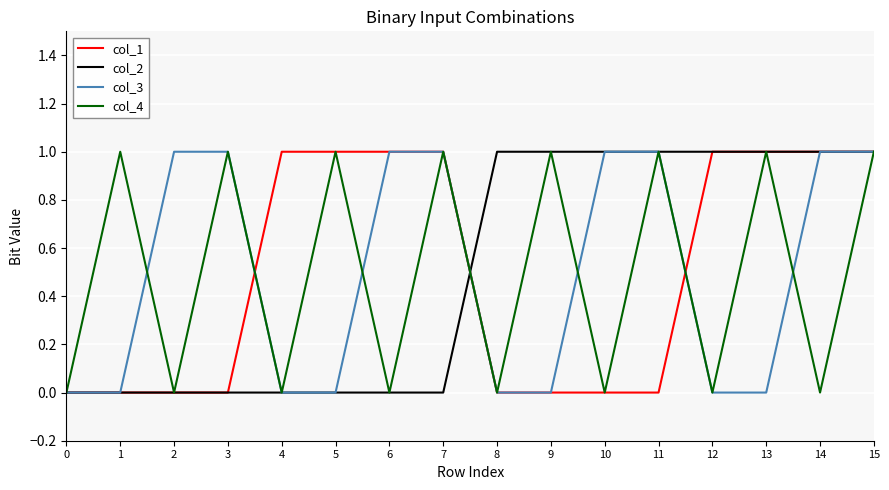

How many col_3 values are between 0 and 1?

16